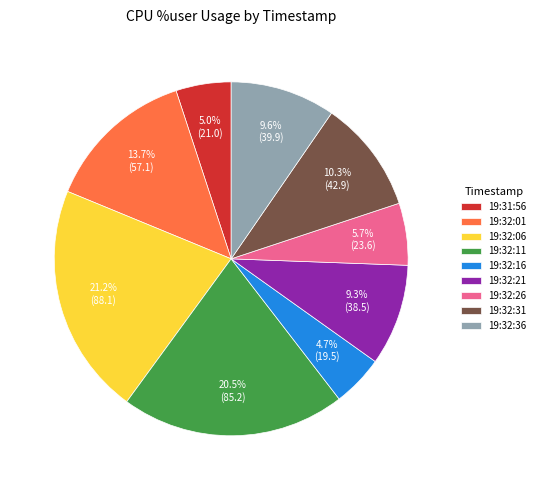

The 19:32:06 slice represents 21% of the pie. True or false?

True